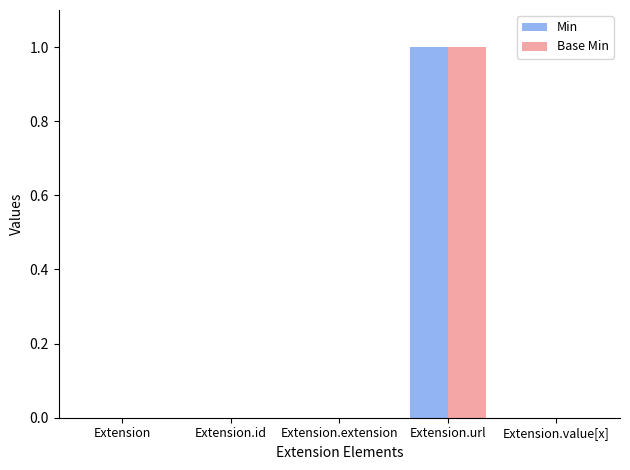

At which category does the chart reach its peak across all series?

Extension.url